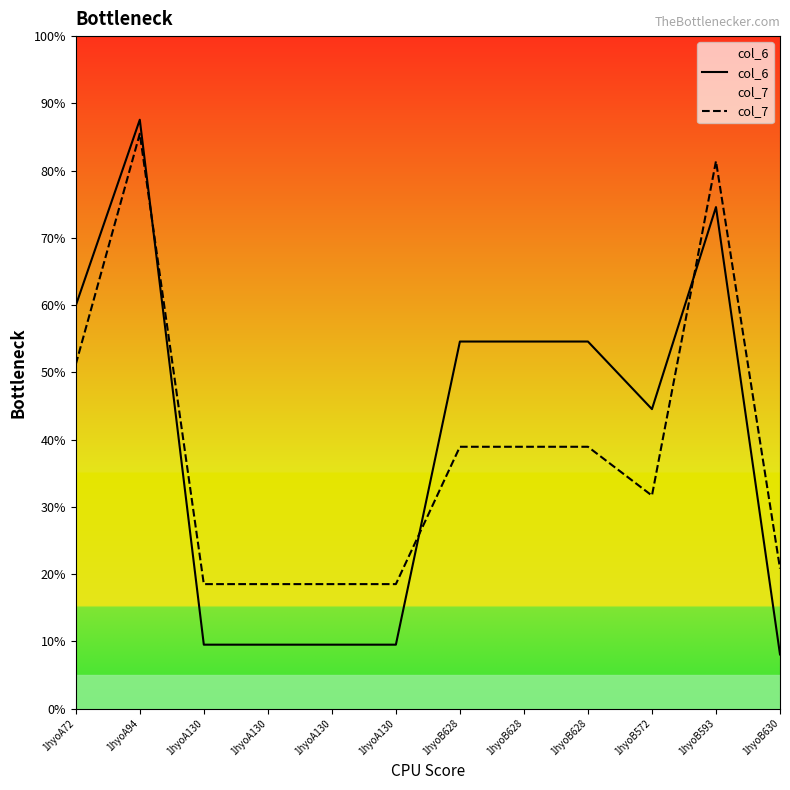

Reading right to left, what are all the values shown in this chart?

col_6: 1hyoB630=8.1	1hyoB593=74.6	1hyoB572=44.5	1hyoB628=54.6	1hyoB628=54.6	1hyoB628=54.6	1hyoA130=9.5	1hyoA130=9.5	1hyoA130=9.5	1hyoA130=9.5	1hyoA94=87.6	1hyoA72=59.9
col_7: 1hyoB630=20.8	1hyoB593=81.4	1hyoB572=31.7	1hyoB628=38.9	1hyoB628=38.9	1hyoB628=38.9	1hyoA130=18.5	1hyoA130=18.5	1hyoA130=18.5	1hyoA130=18.5	1hyoA94=85.5	1hyoA72=51.2